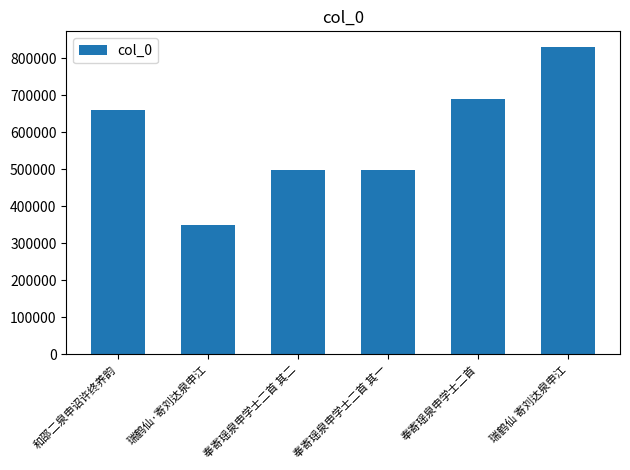

At which category does the chart reach its peak across all series?

瑞鹤仙 寄刘达泉申江